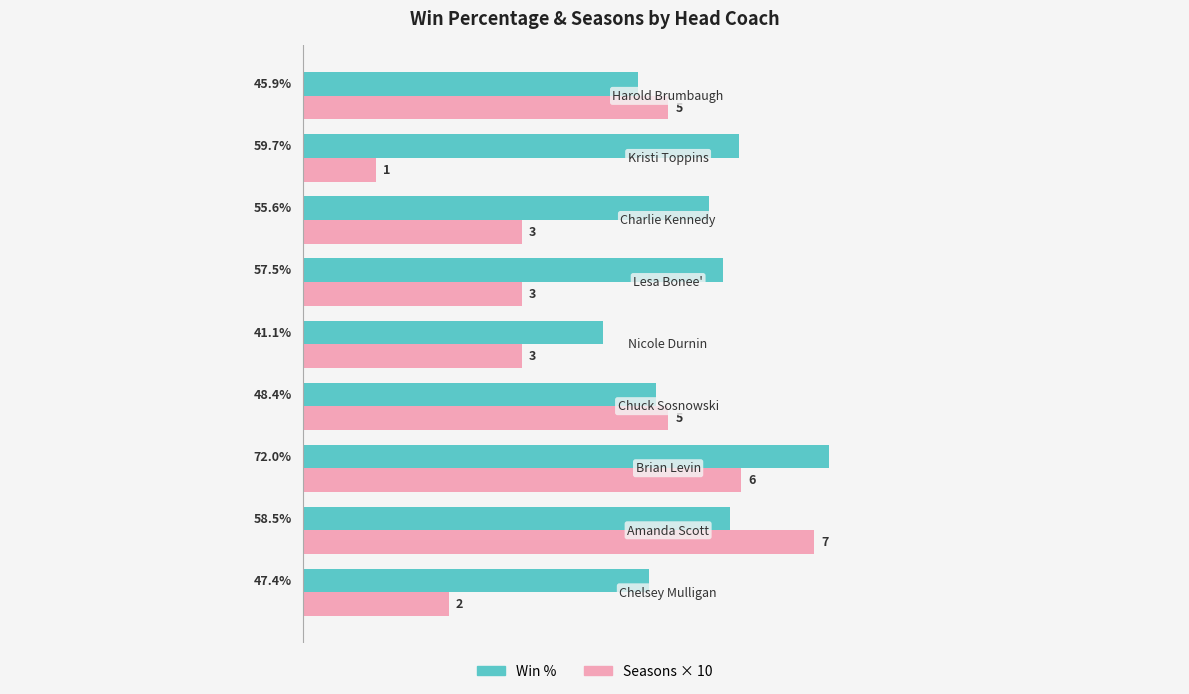

Which series has the largest total across all categories?

Win %